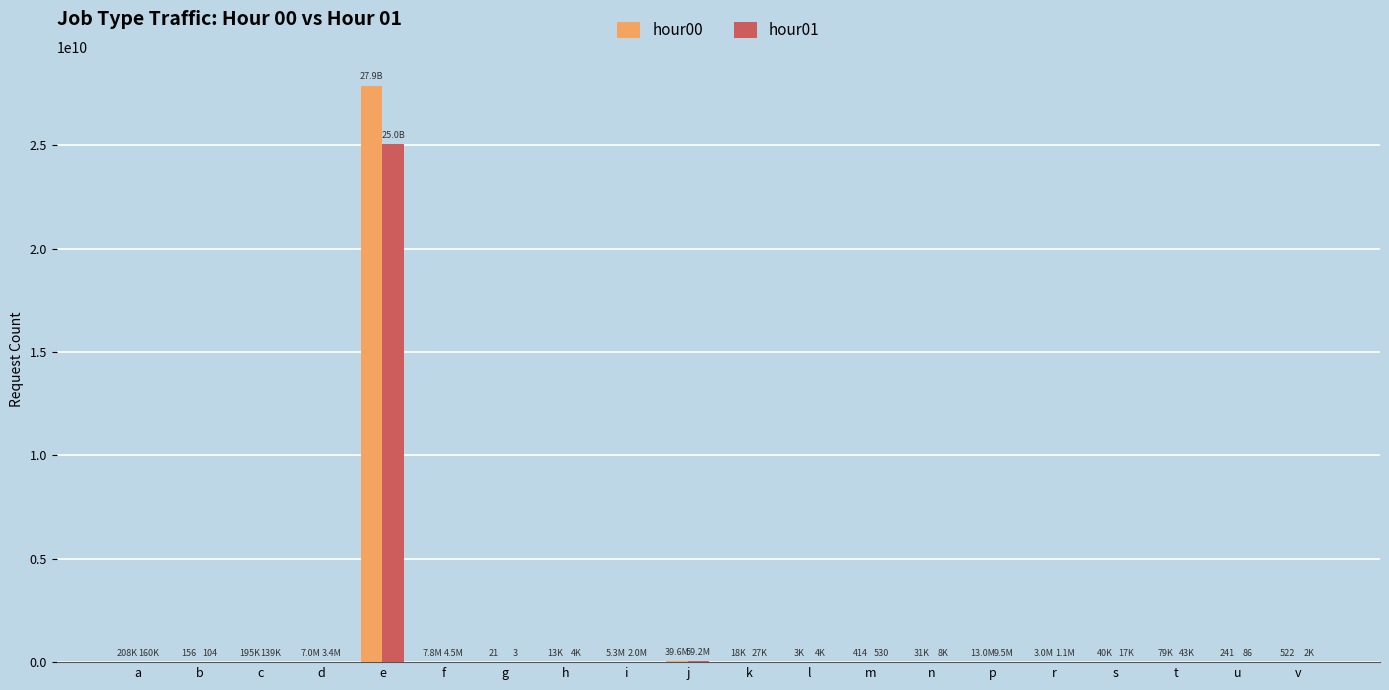

What are all the series names shown in the legend?

hour00, hour01